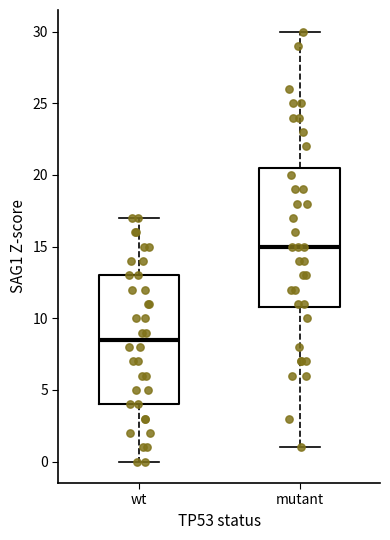

Which box has the lowest median line?

wt